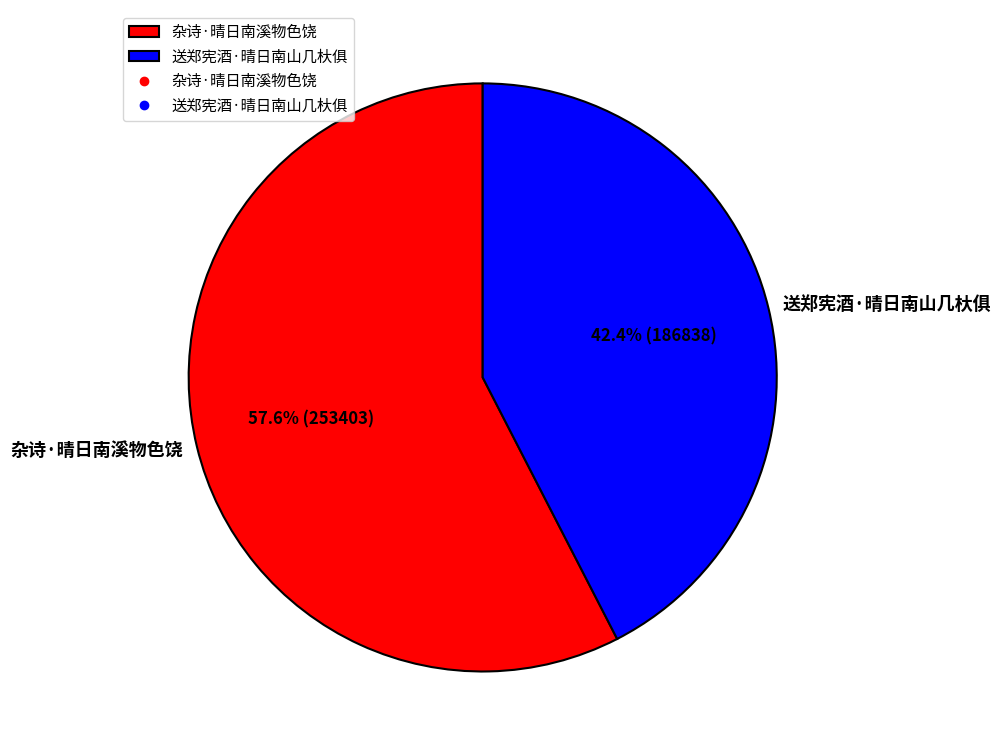

How many segments does this pie chart have?

2